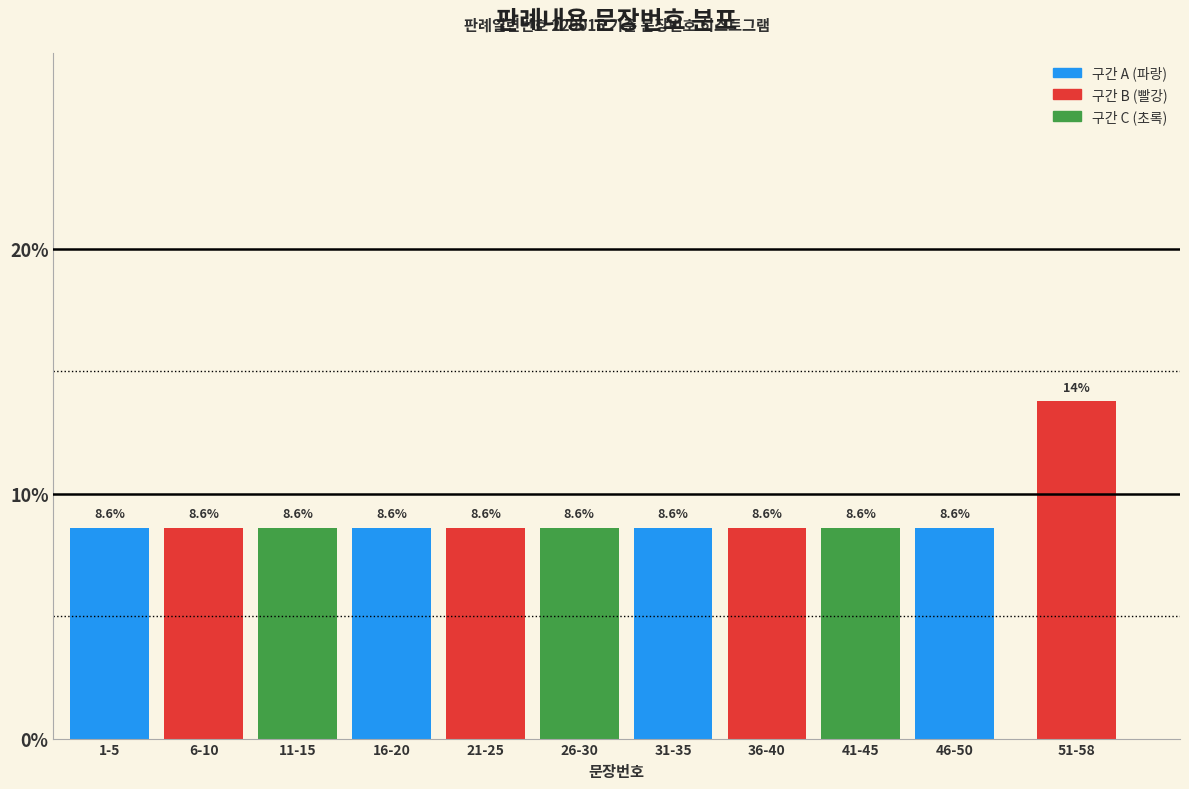

Reading left to right, list all the values displayed in this chart.

8.6	8.6	8.6	8.6	8.6	8.6	8.6	8.6	8.6	8.6	13.8